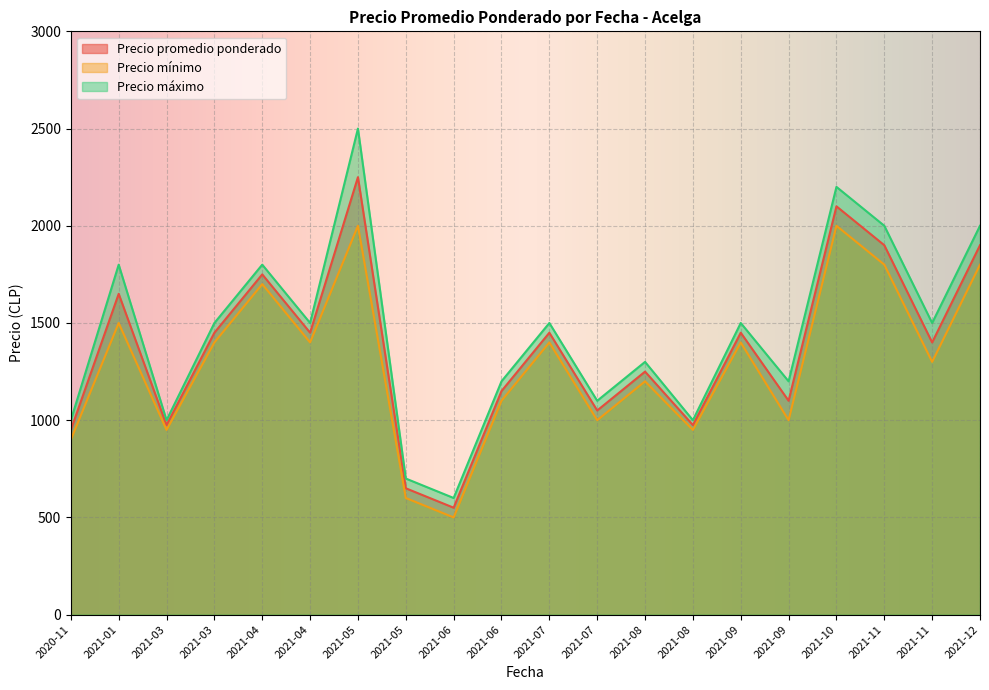

What is the spread (max minus min) of values at 2021-09?

100